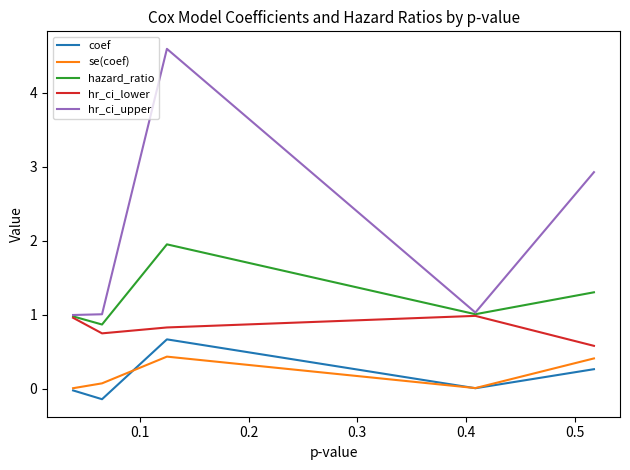

Rank the series by their maximum value, from highest to lowest.

hr_ci_upper, hazard_ratio, hr_ci_lower, coef, se(coef)